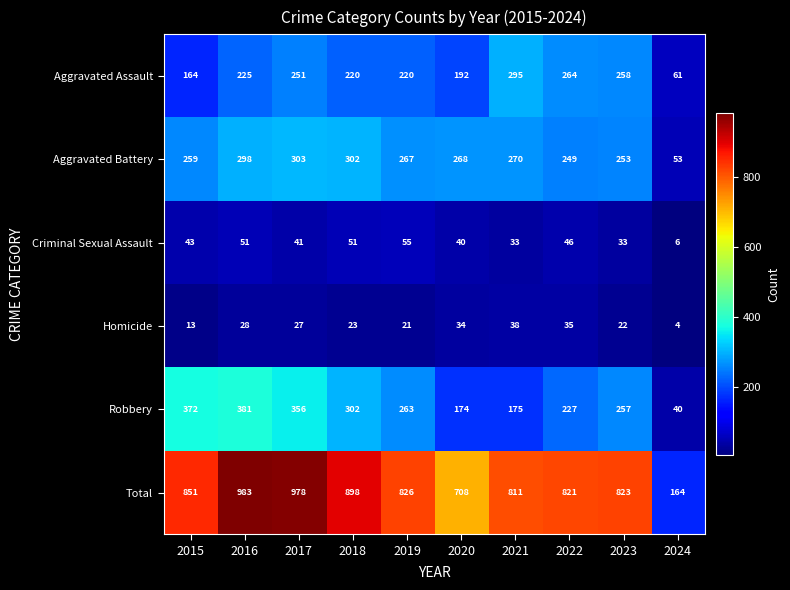

Where does the Aggravated Battery series first go above 268?

2016